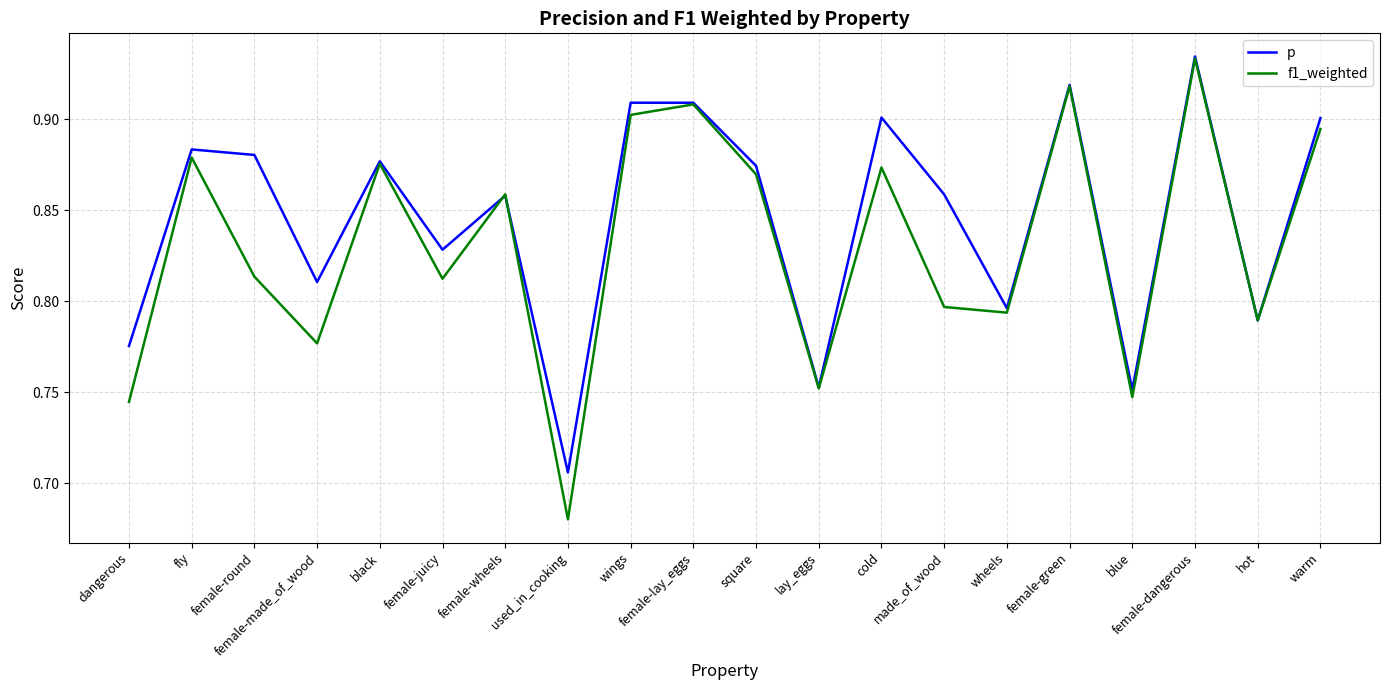

Rank the series by their average value, from lowest to highest.

f1_weighted, p